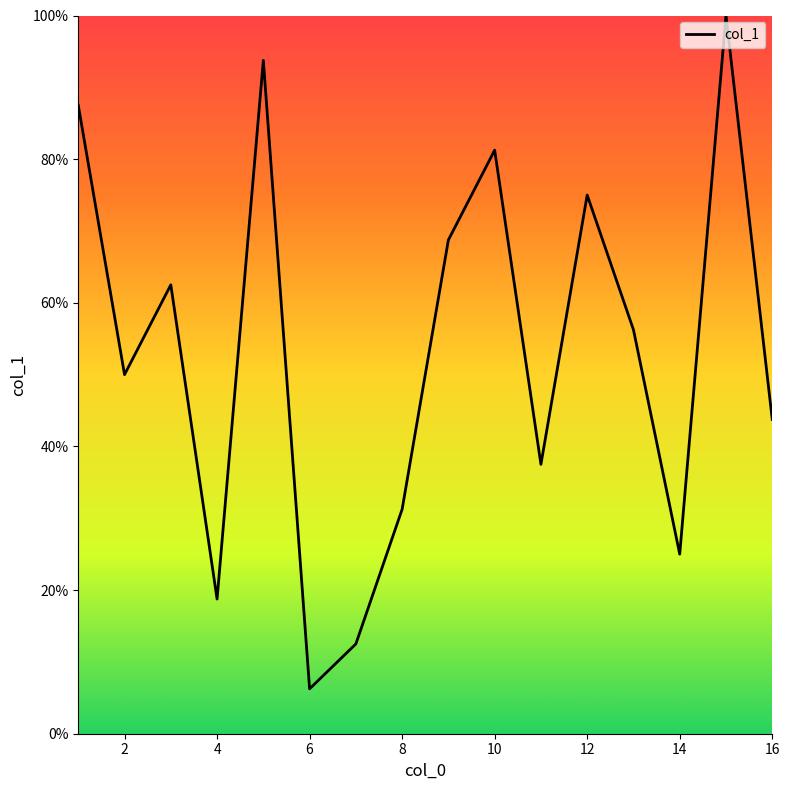

How many interior local valleys (lower than both neighbors) does the data have?

5